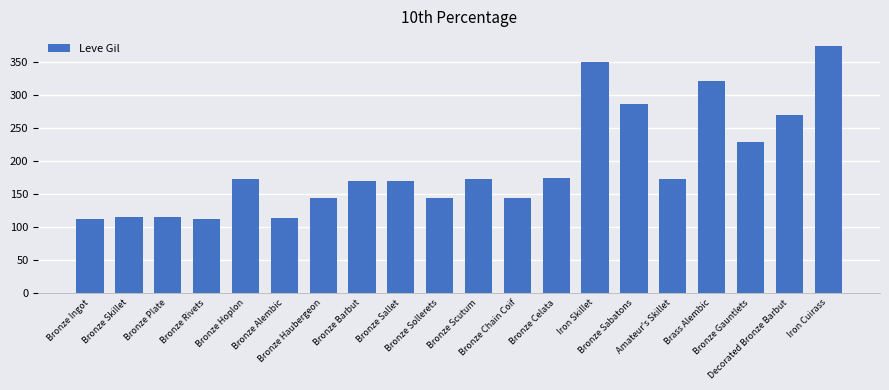

What is the value of the 5th bar from the left?

173